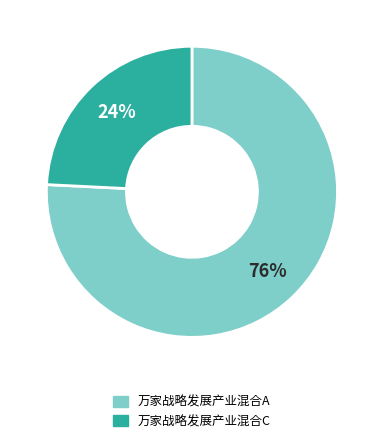

To the nearest percent, what is the combined percentage of 万家战略发展产业混合A and 万家战略发展产业混合C?

100%